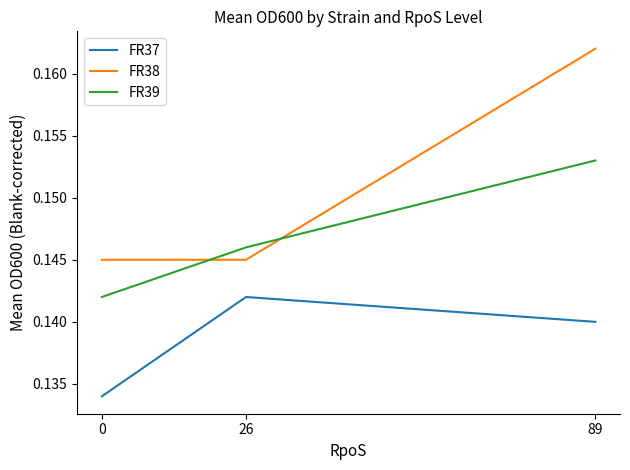

The FR38 series shows 0.1 at 89. True or false?

False